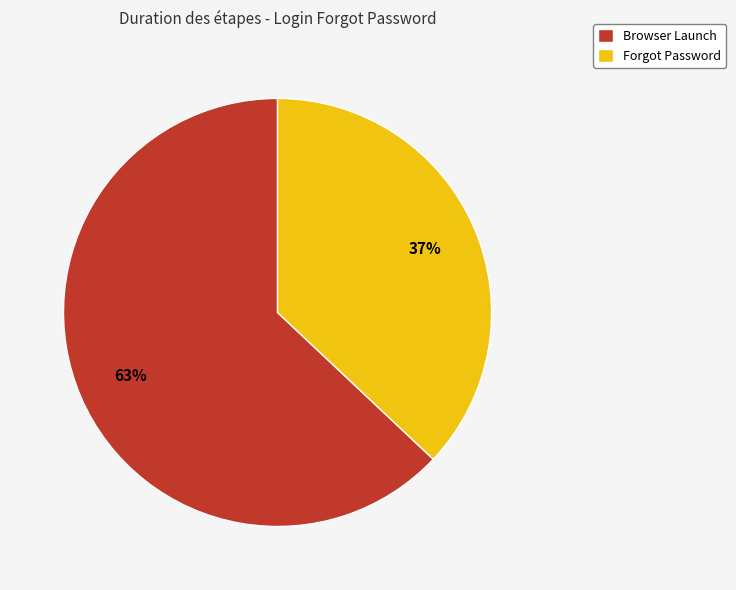

How many segments does this pie chart have?

2